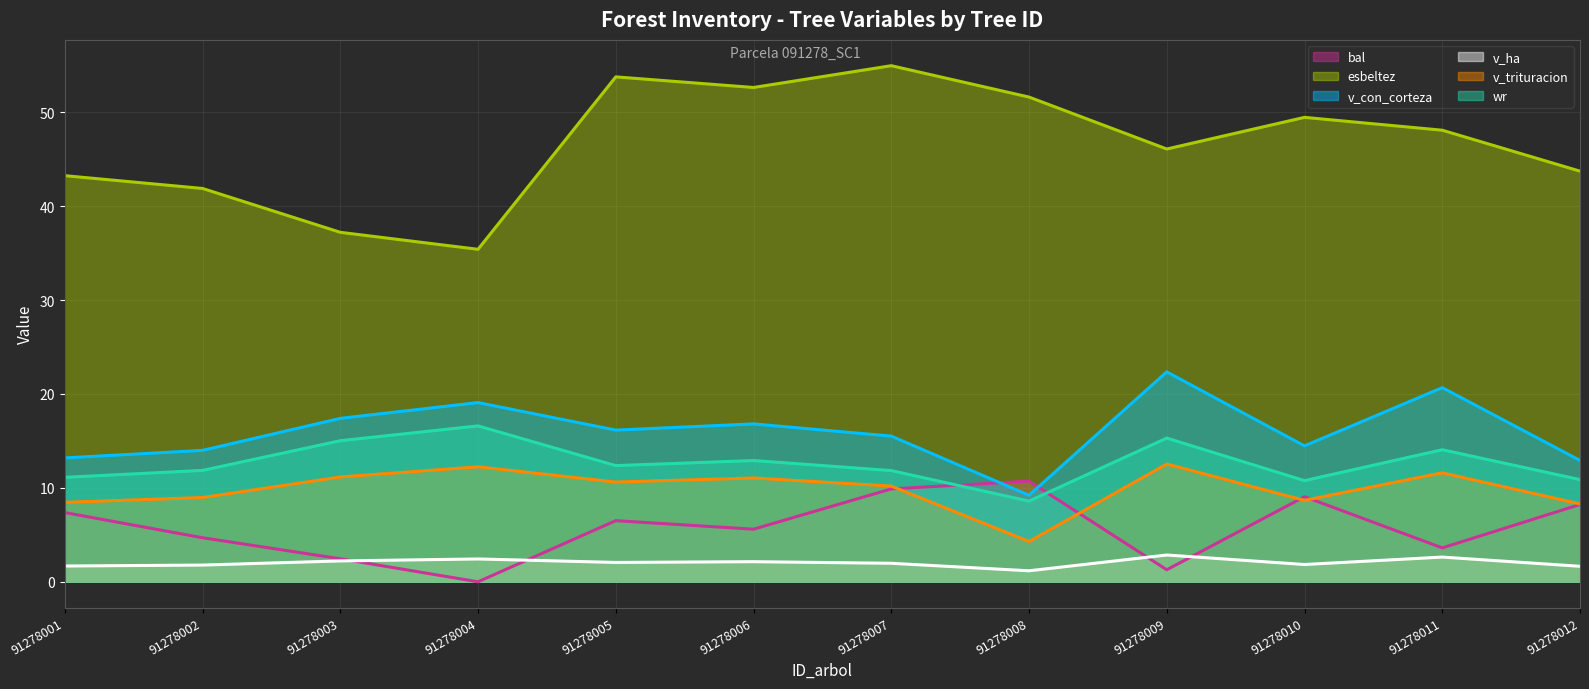

At which category is the sum across all series the highest?

91278007